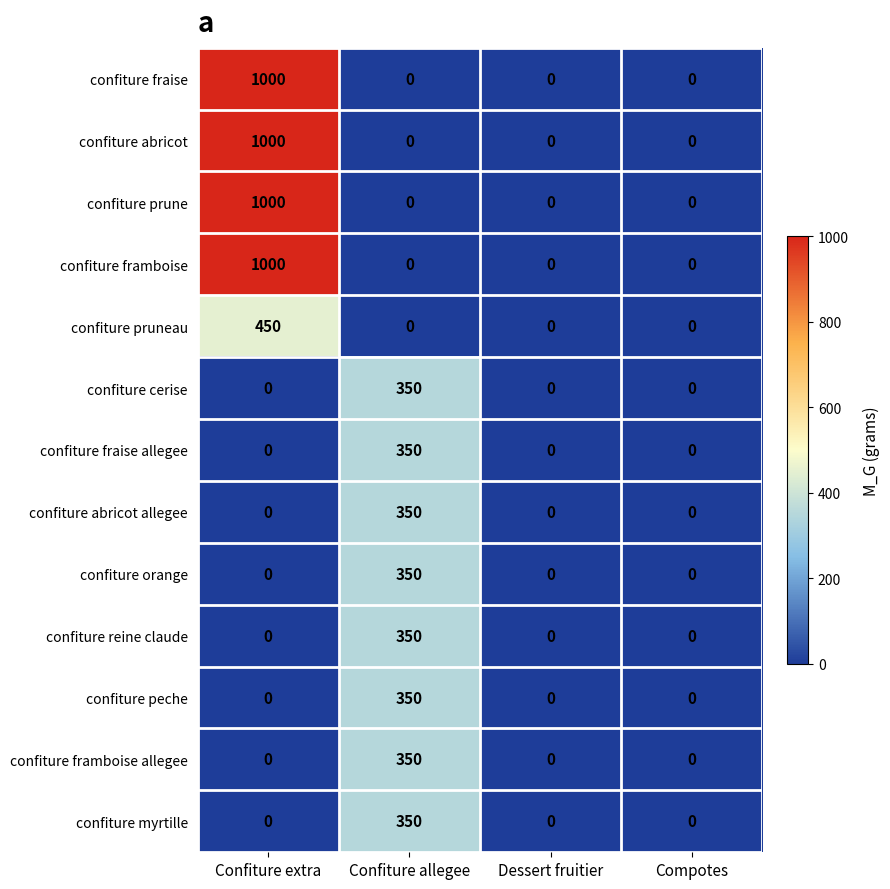

The confiture pruneau series shows 0 at Dessert fruitier. True or false?

True